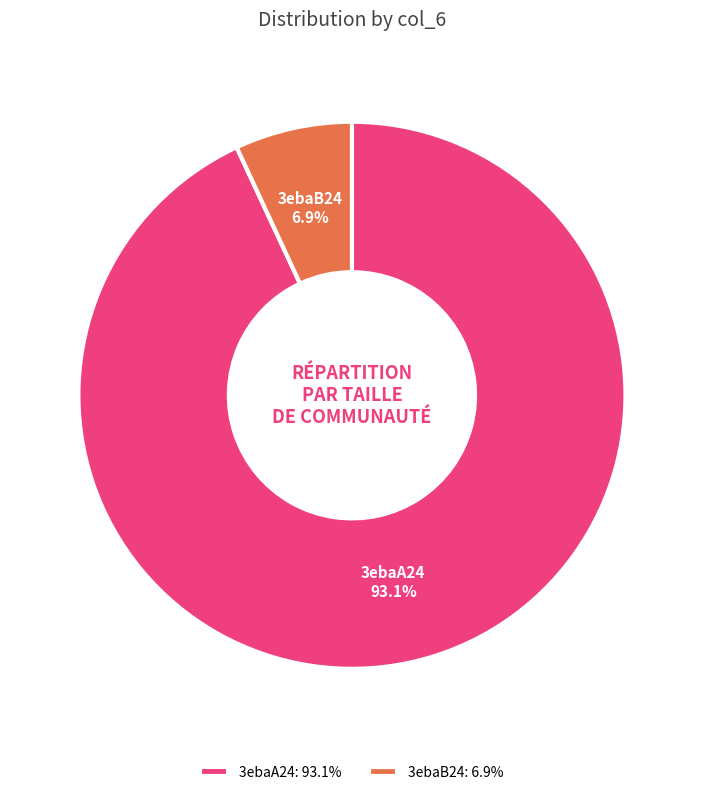

Do 3ebaA24 and 3ebaB24 together represent more than half of the pie?

Yes